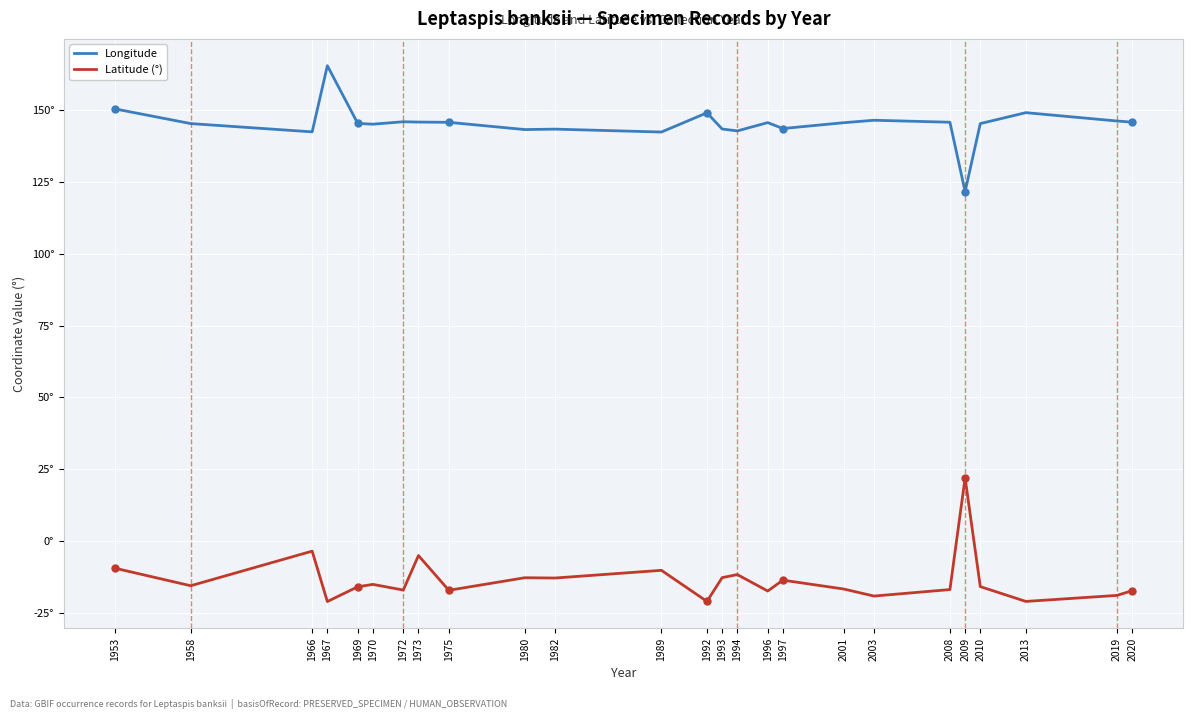

Reading left to right, list all the values displayed in this chart.

Longitude: 150.3	145.2	142.3	165.4	145.3	145.0	145.9	145.8	145.7	143.2	143.3	142.3	149.0	143.3	142.7	145.6	143.5	145.5	146.4	145.7	121.6	145.2	149.0	146.1	145.7
Latitude (°): -9.4	-15.5	-3.5	-21.0	-15.9	-15.0	-17.0	-5.0	-17.1	-12.7	-12.8	-10.1	-20.9	-12.7	-11.6	-17.3	-13.6	-16.6	-19.1	-16.8	22.0	-15.8	-21.0	-18.9	-17.2